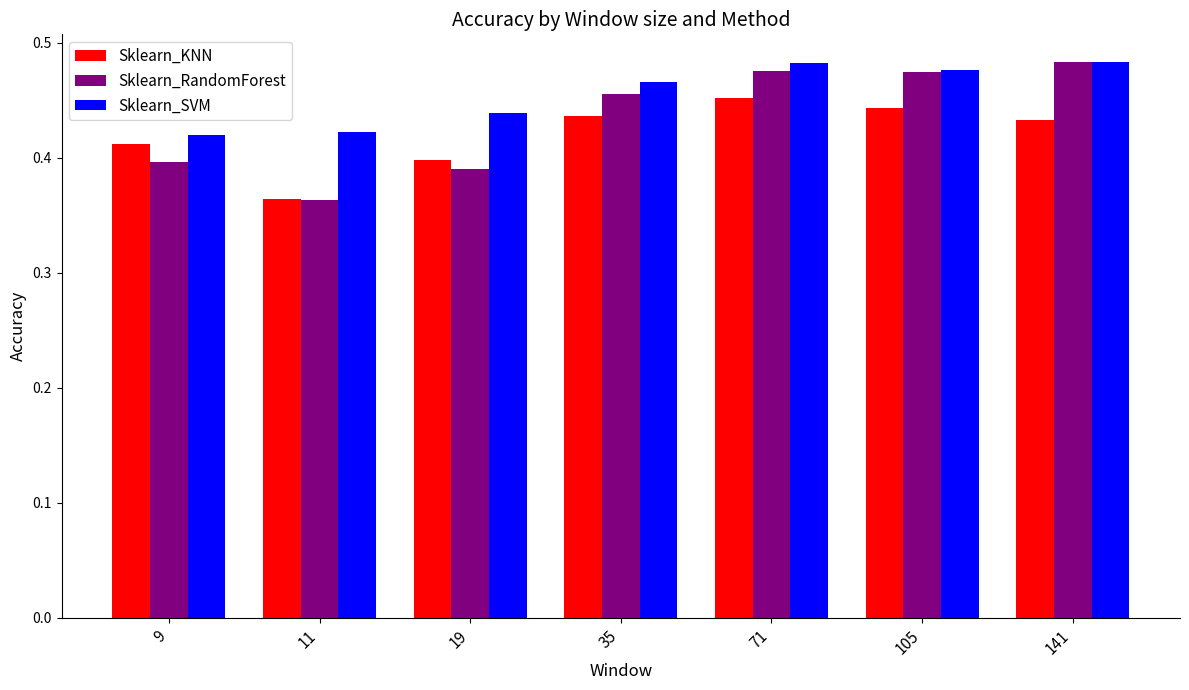

How many bars are there in each group?

3